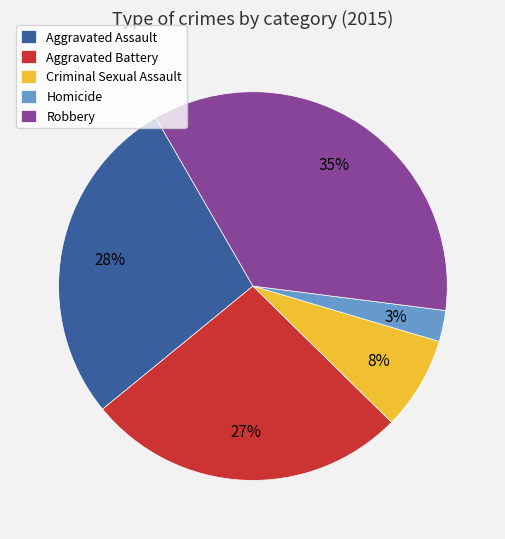

How many slices are in this pie chart?

5